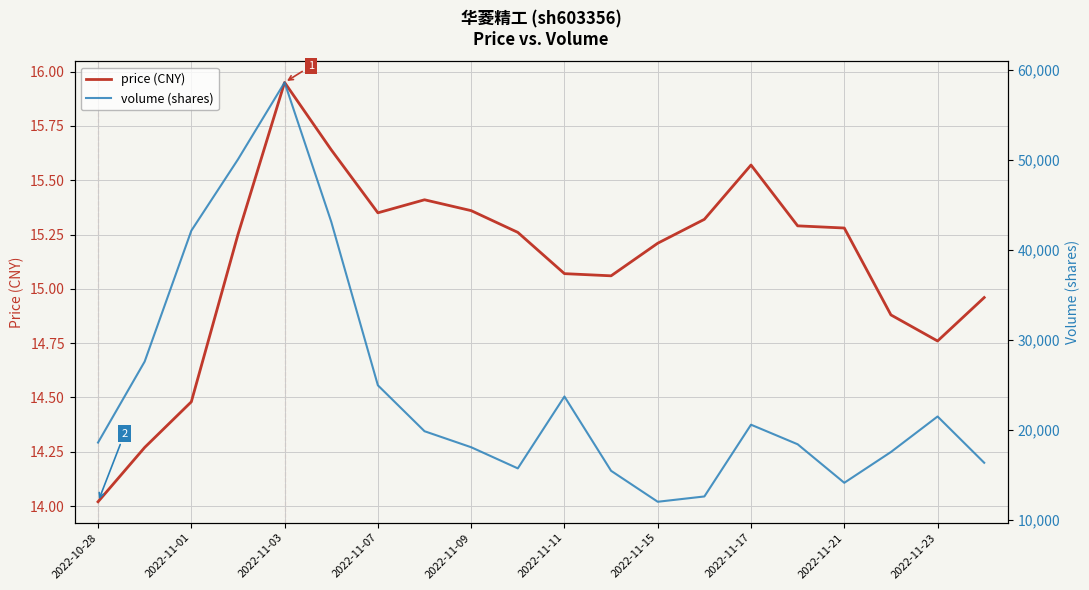

Which category has the highest value in the price (CNY) series?

2022-11-03